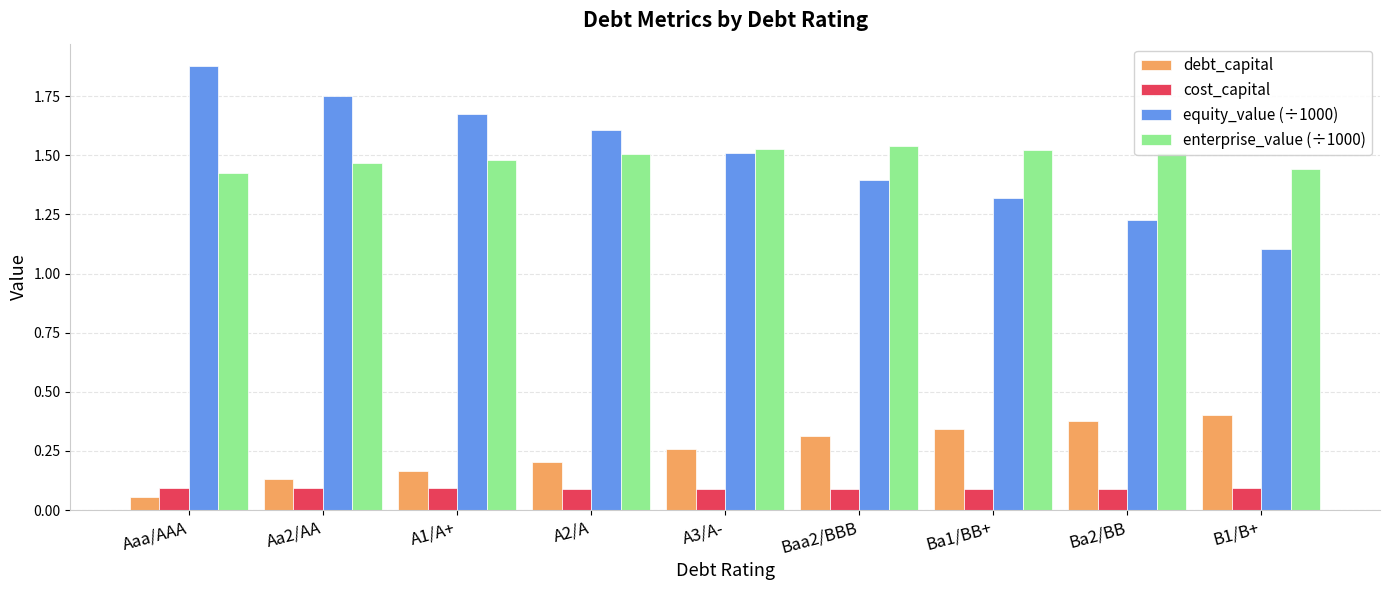

Which series has the widest spread of values?

equity_value (÷1000)